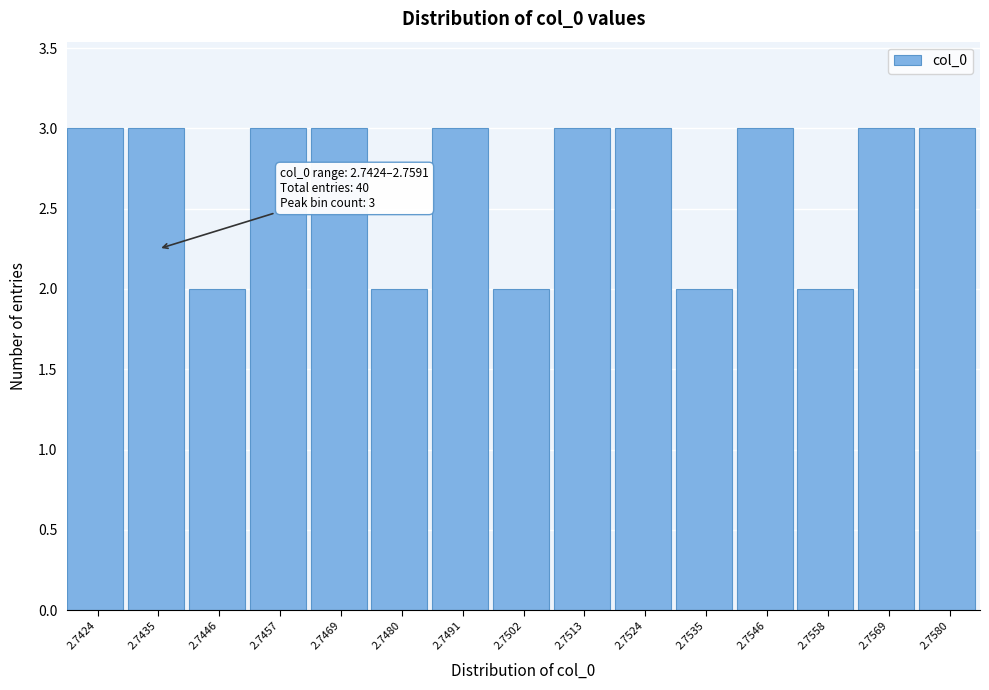

Reading left to right, what are all the values shown in this chart?

3	3	2	3	3	2	3	2	3	3	2	3	2	3	3